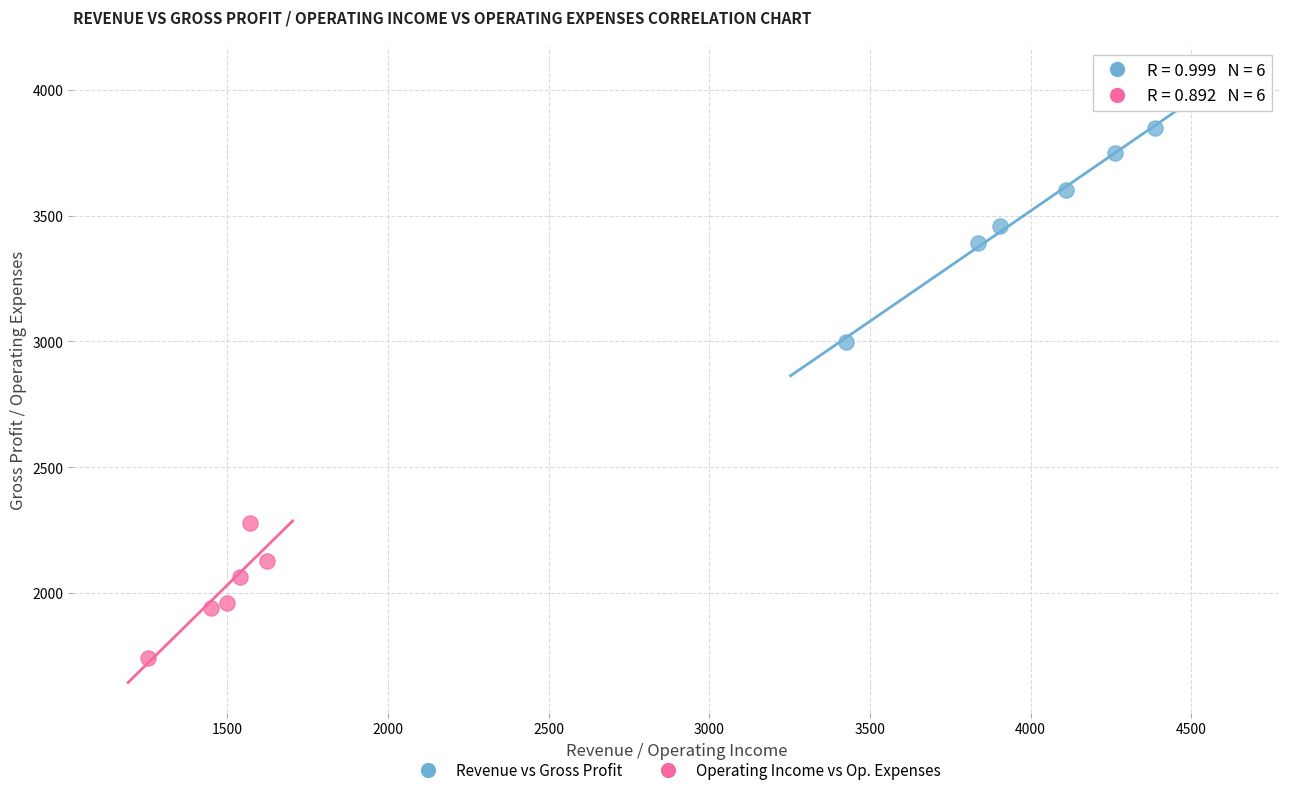

What are all the series names shown in the legend?

Revenue vs Gross Profit, Operating Income vs Op. Expenses